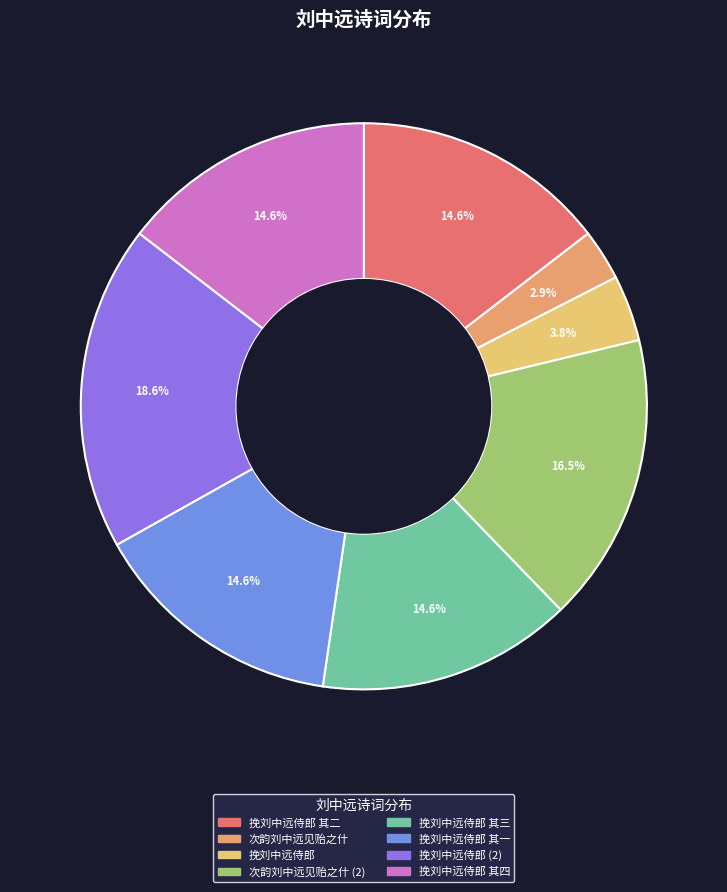

How many segments does this pie chart have?

8